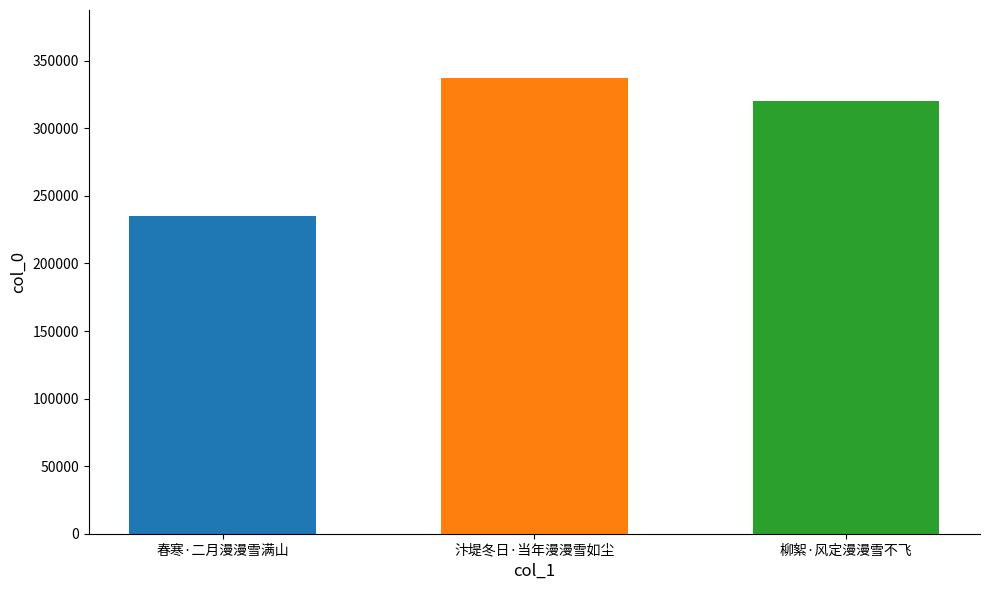

What is the spread (max minus min) of values at 汴堤冬日·当年漫漫雪如尘?

101641